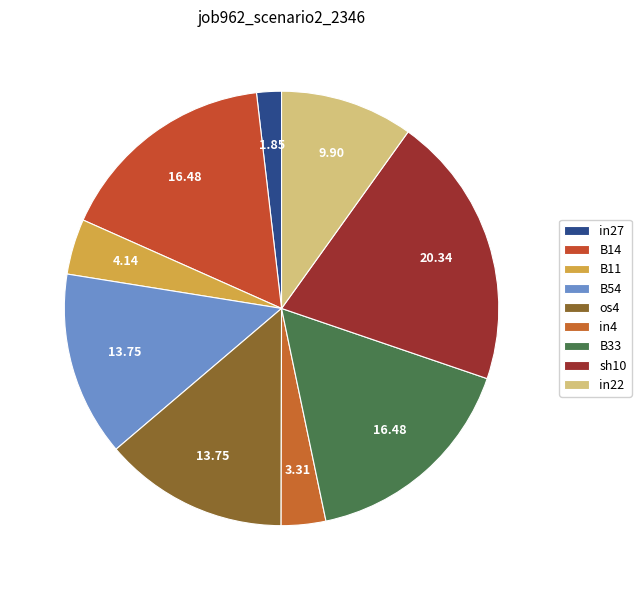

Combined, do in22 and in4 account for over 50%?

No